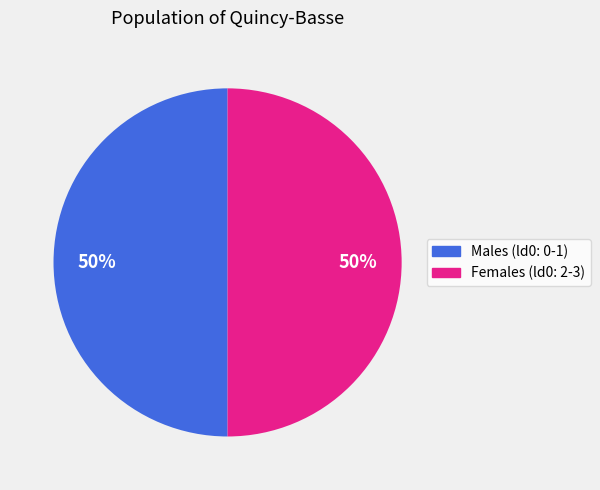

How many slices are in this pie chart?

2